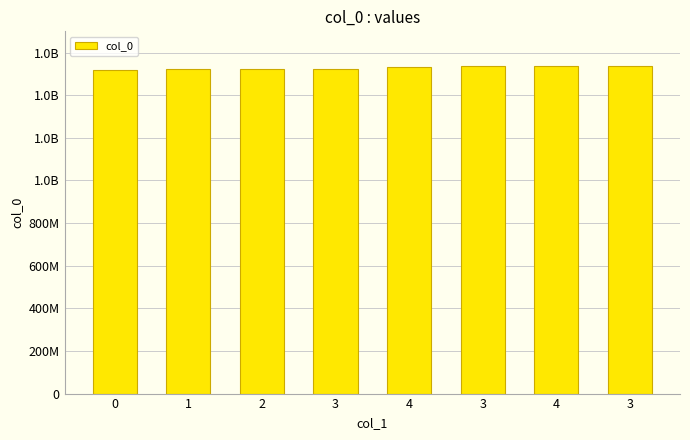

What is the difference between the maximum and minimum values?

16879563